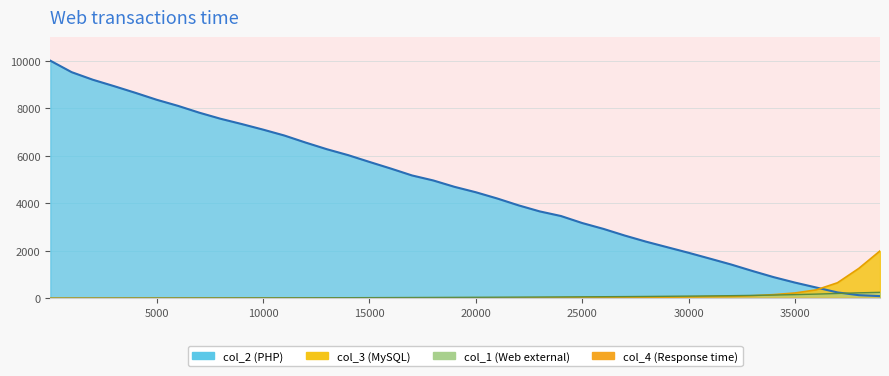

At how many categories does at least one series exceed 842?

37